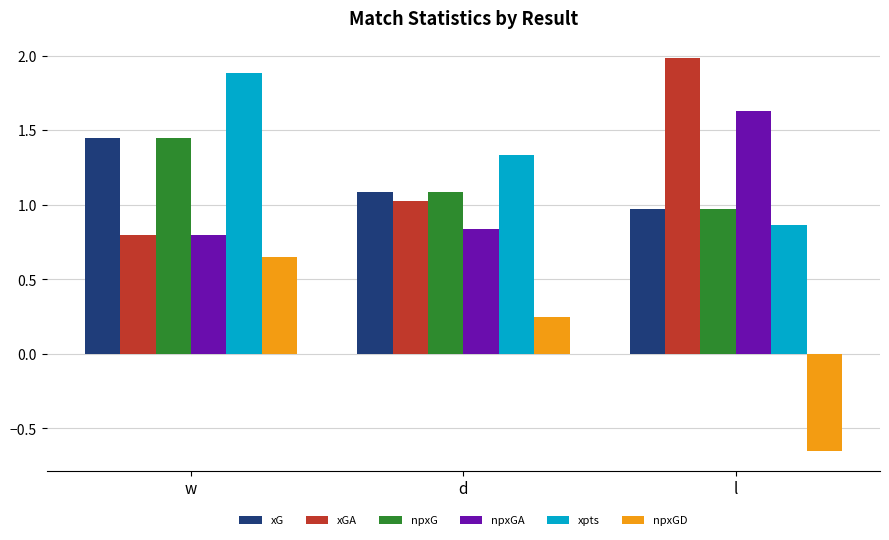

What is the difference between the maximum and minimum values in the xG series?

0.5